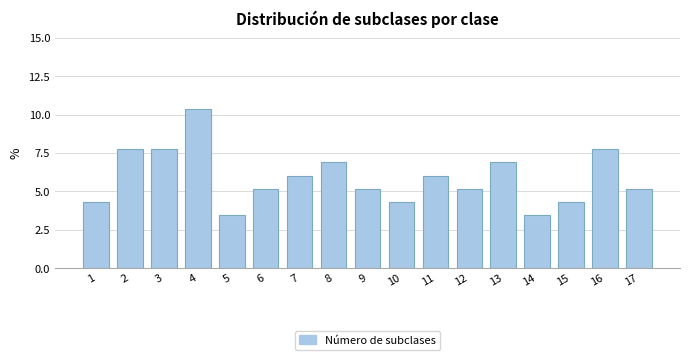

Reading right to left, what are all the values shown in this chart?

17=5.2	16=7.8	15=4.3	14=3.4	13=6.9	12=5.2	11=6.0	10=4.3	9=5.2	8=6.9	7=6.0	6=5.2	5=3.4	4=10.3	3=7.8	2=7.8	1=4.3